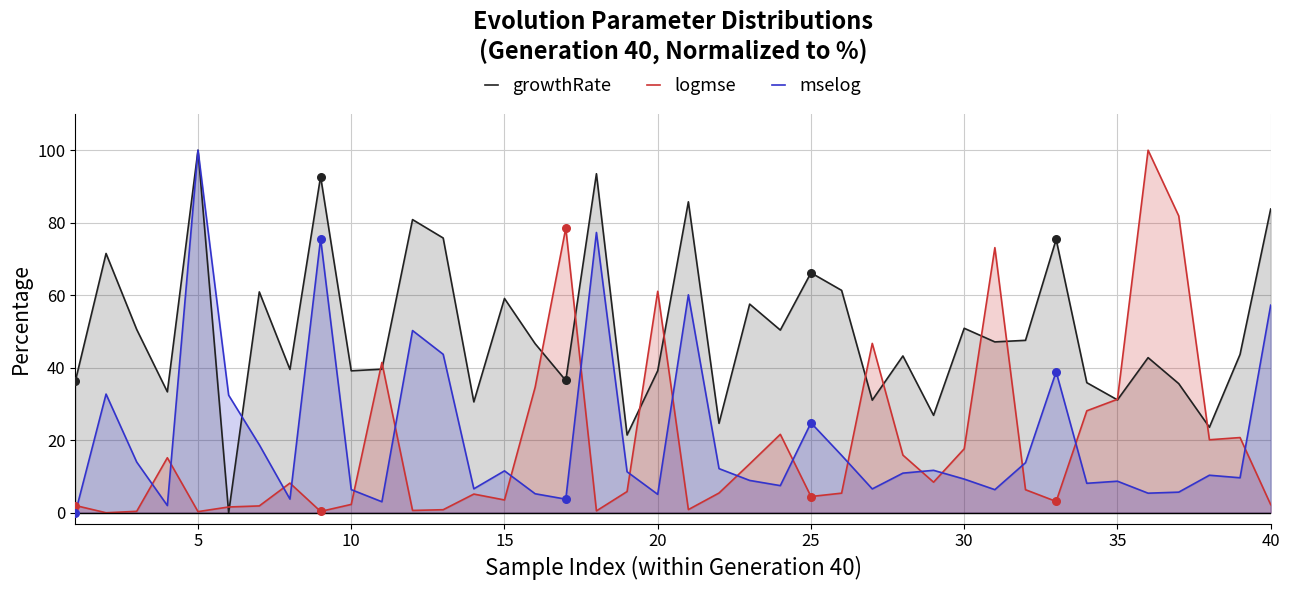

At which category is the sum across all series the highest?

5